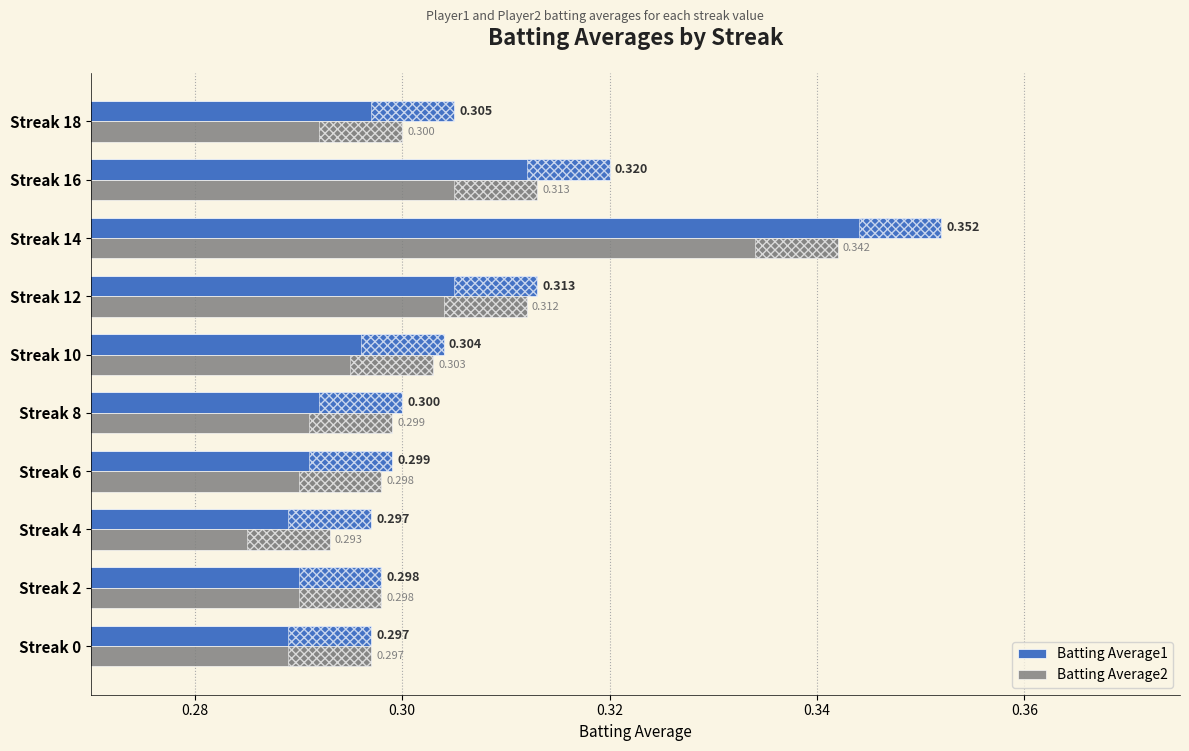

Rank the series by their maximum value, from highest to lowest.

Batting Average1, Batting Average2